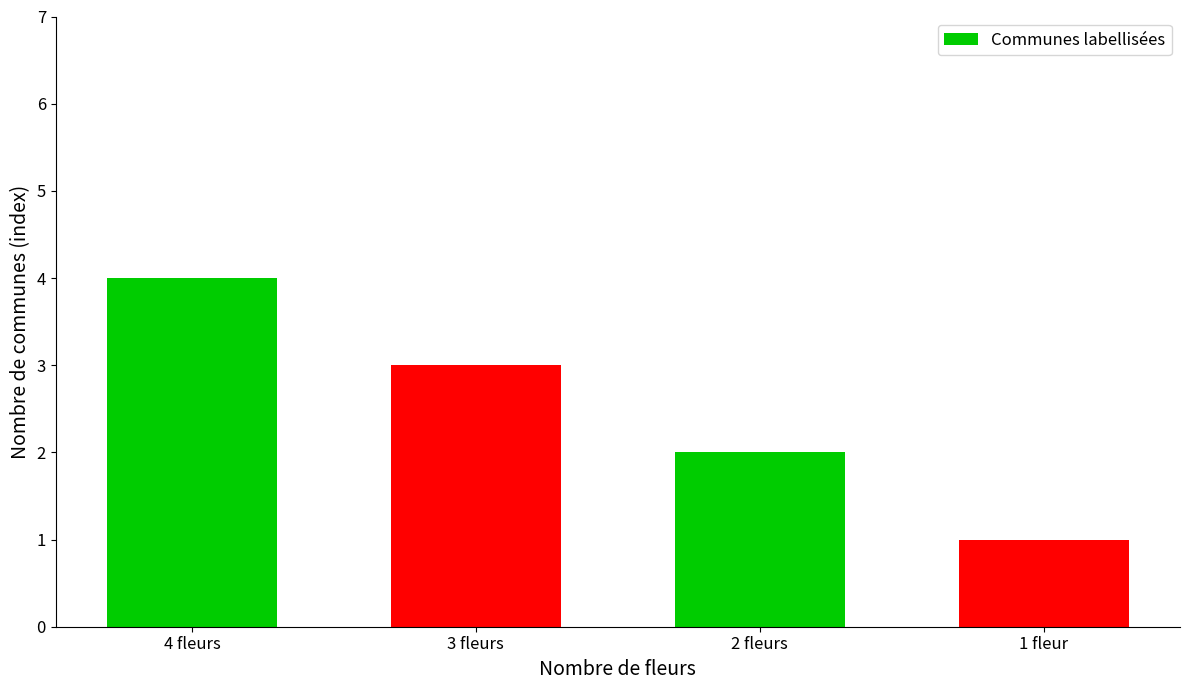

What is the minimum value shown in the chart?

1